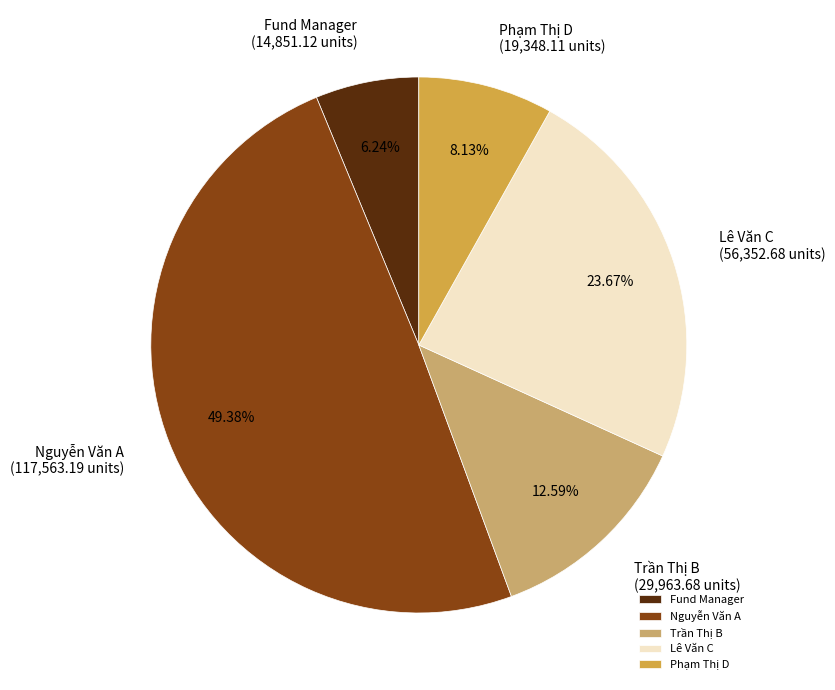

What percentage is the Trần Thị B slice, to the nearest percent?

13%